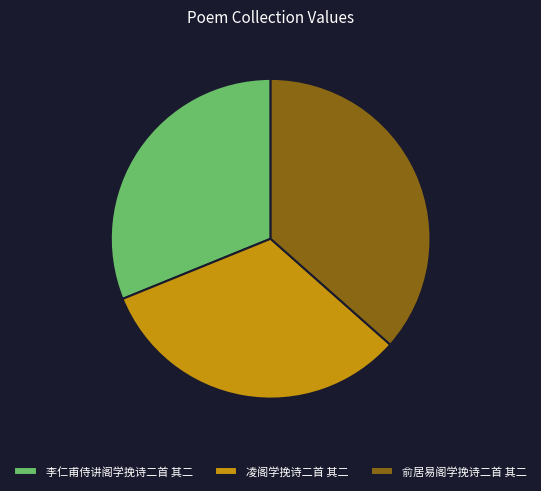

Do 俞居易阁学挽诗二首 其二 and 李仁甫侍讲阁学挽诗二首 其二 together represent more than half of the pie?

Yes